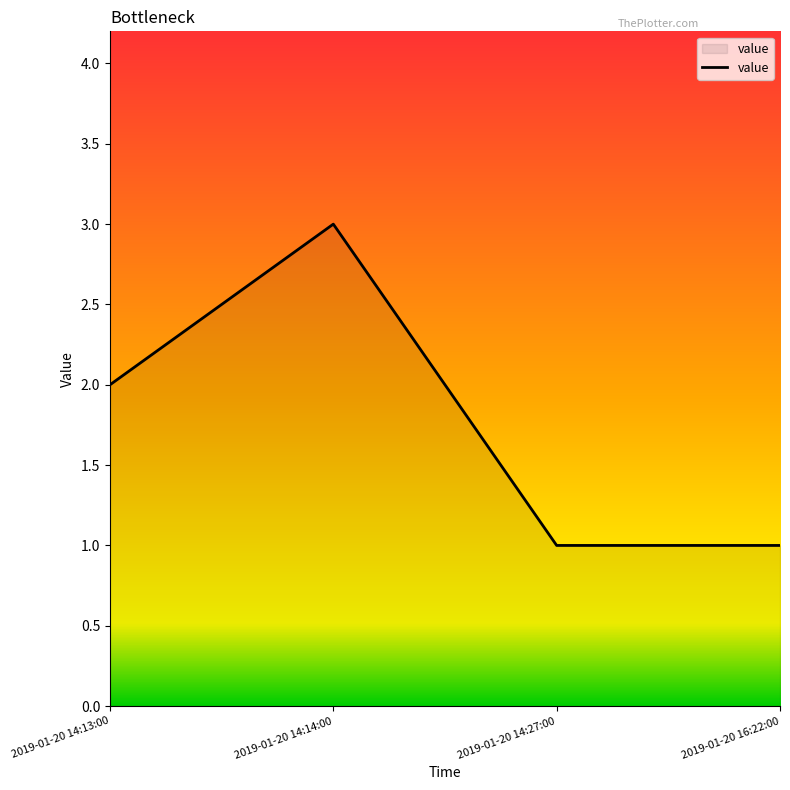

Reading left to right, what are all the values shown in this chart?

2	3	1	1